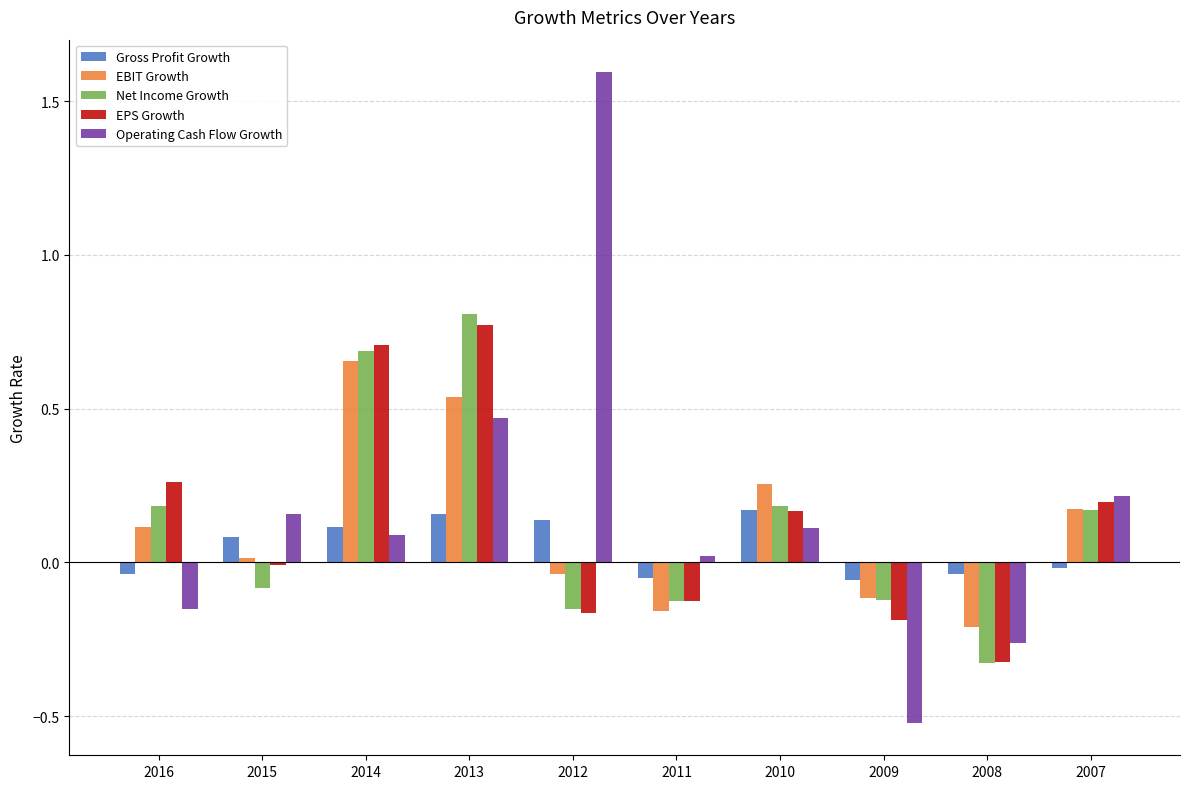

What is the total value across all series at 2010?

0.9